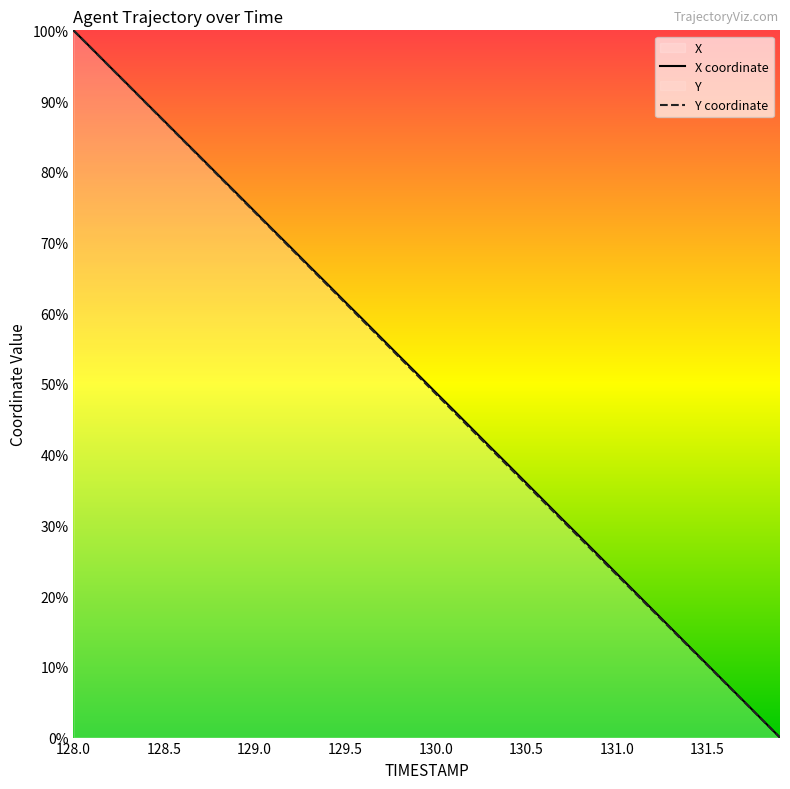

Is it true that X coordinate equals 47.3 at 129.0?

False